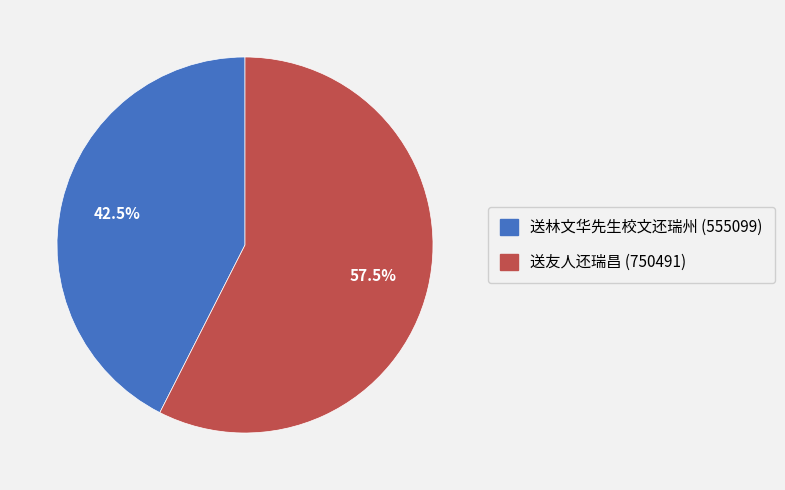

What is the total percentage of 送友人还瑞昌 and 送林文华先生校文还瑞州?

100.0%